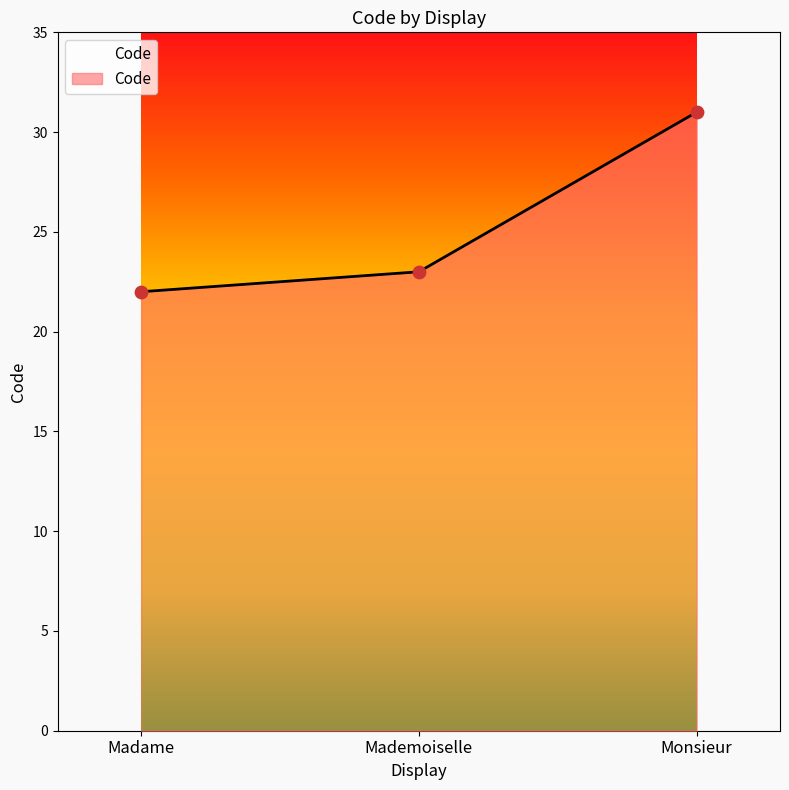

Approximately how many times larger is the value at Monsieur compared to Mademoiselle?

1.3